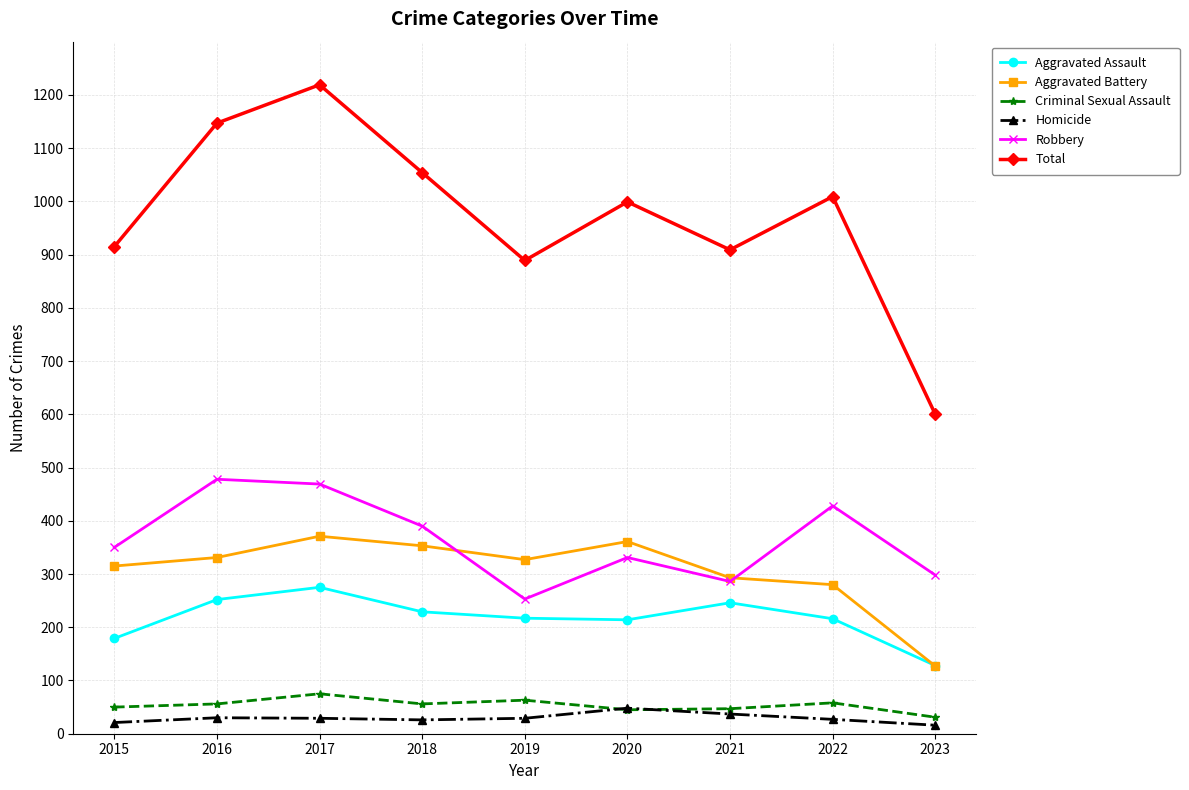

Which series has the largest range (max minus min)?

Total